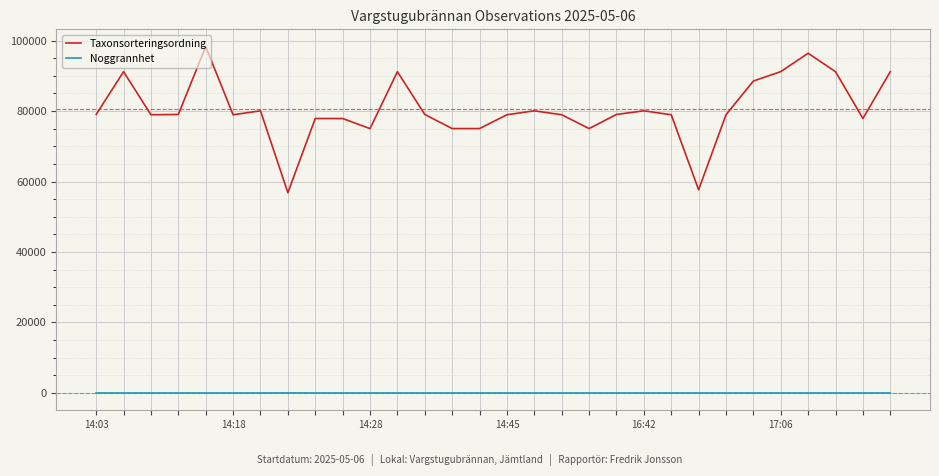

True or false: Taxonsorteringsordning and Noggrannhet cross at least once.

False